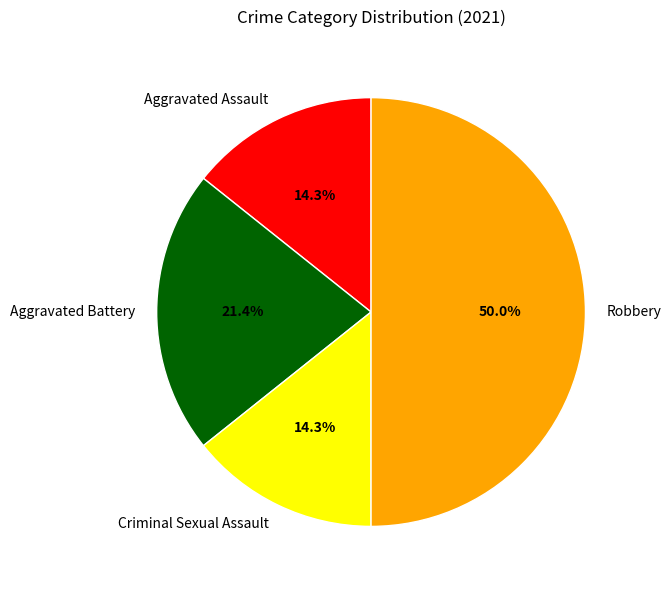

What portion of the pie excludes Aggravated Assault?

85.7%